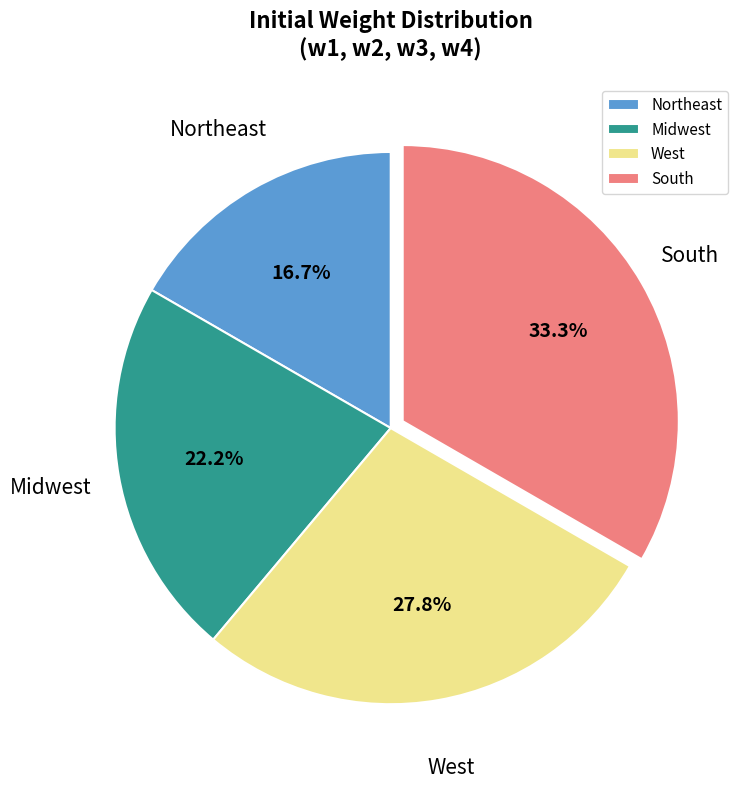

What is the smallest slice in the pie chart?

Northeast